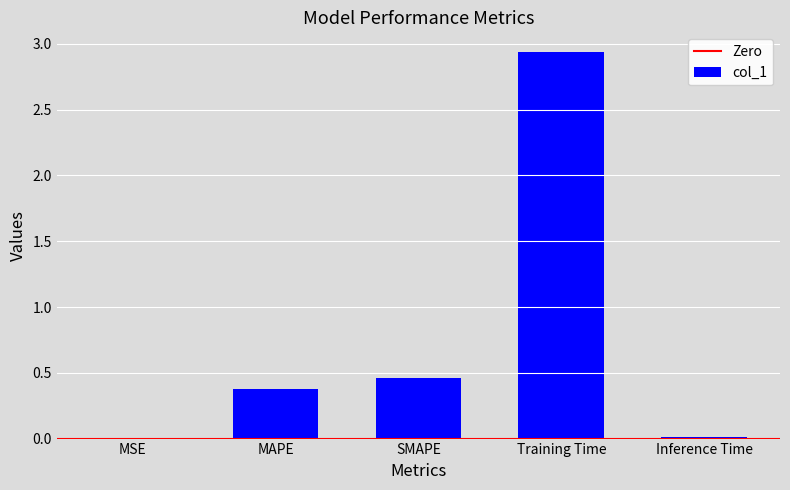

Which category has the highest value across all series?

Training Time